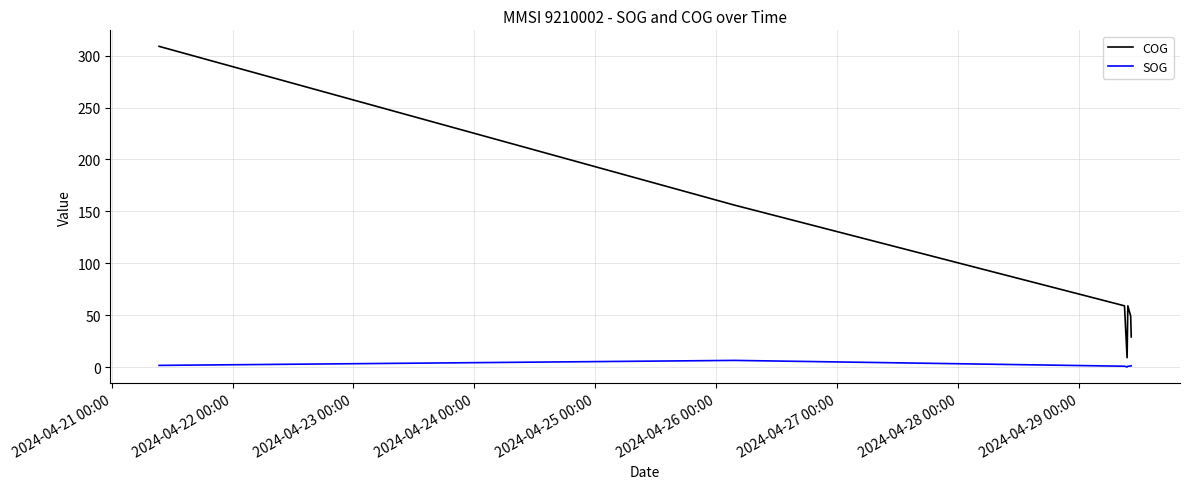

What are all the series names shown in the legend?

COG, SOG